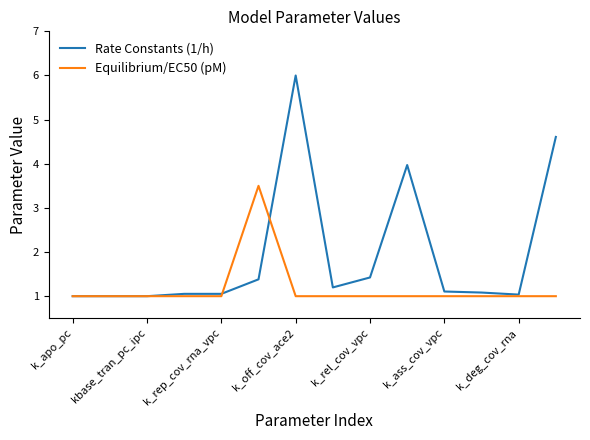

Rank the series by their maximum value, from lowest to highest.

Equilibrium/EC50 (pM), Rate Constants (1/h)